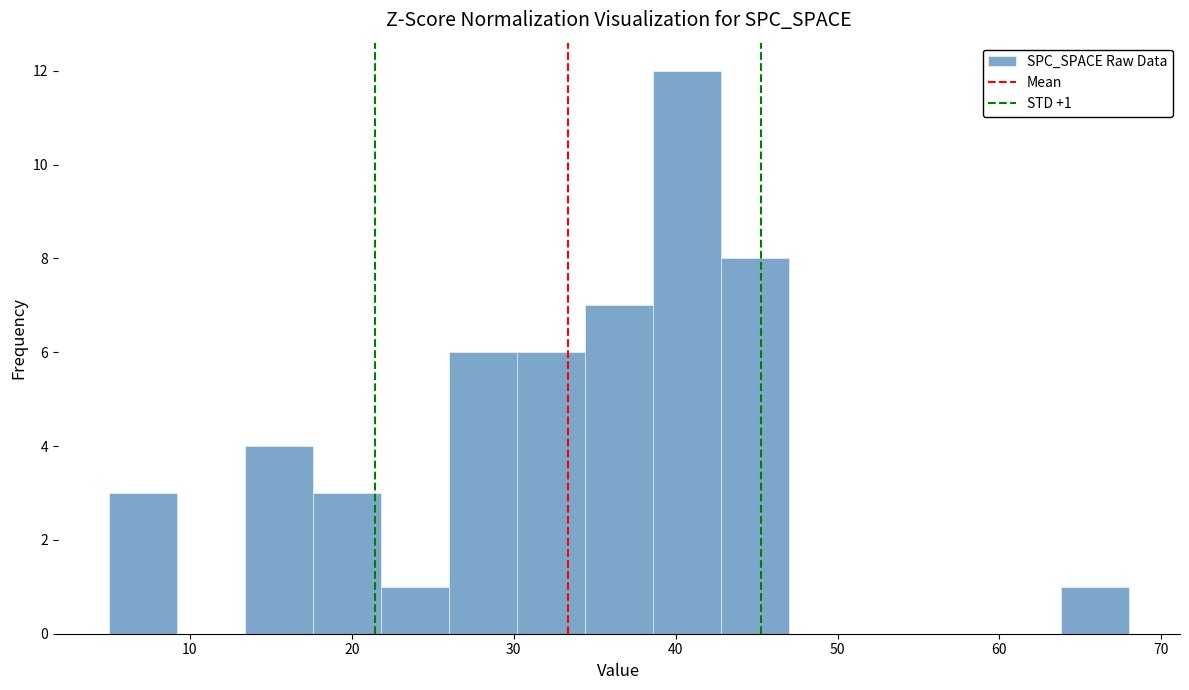

Over which range of the x-axis is the bar tallest?

38.6 to 42.8